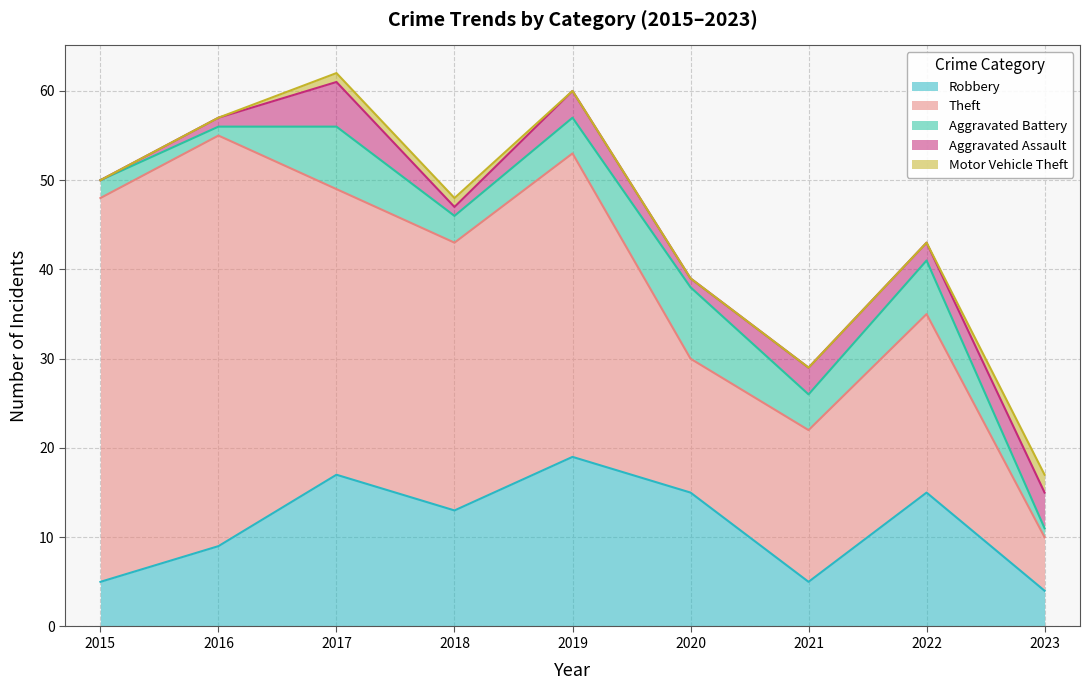

Where does the Theft series first go above 30?

2015